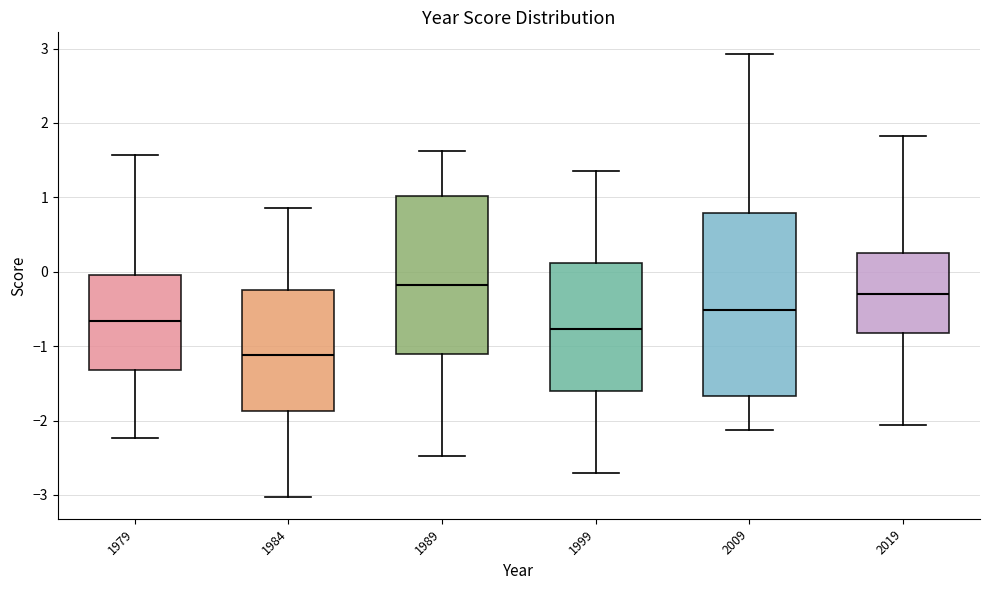

Where is the lower edge of the box at x = 1979 on the y-axis? The values are not printed on the chart, so give them approximately, as read against the axis.

-1.3